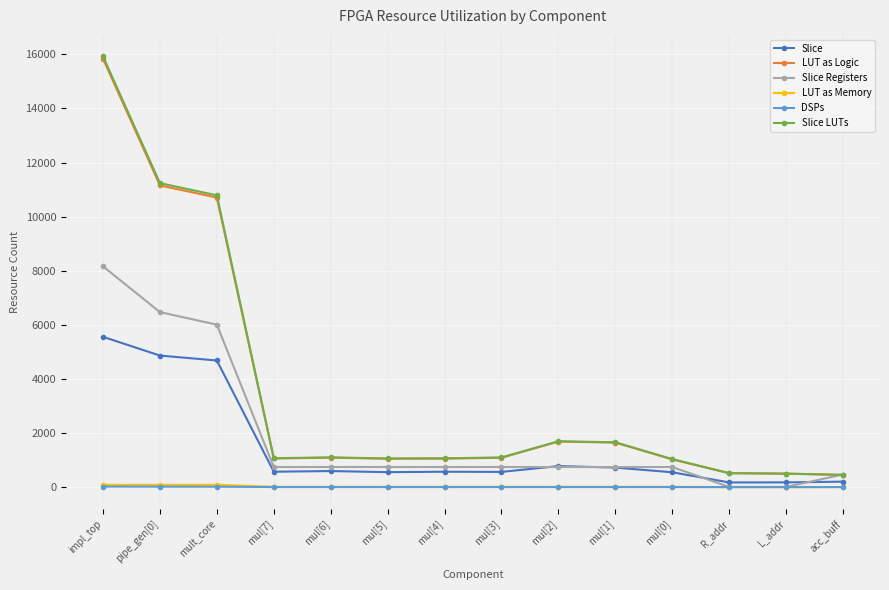

What position from the right is L_addr?

2